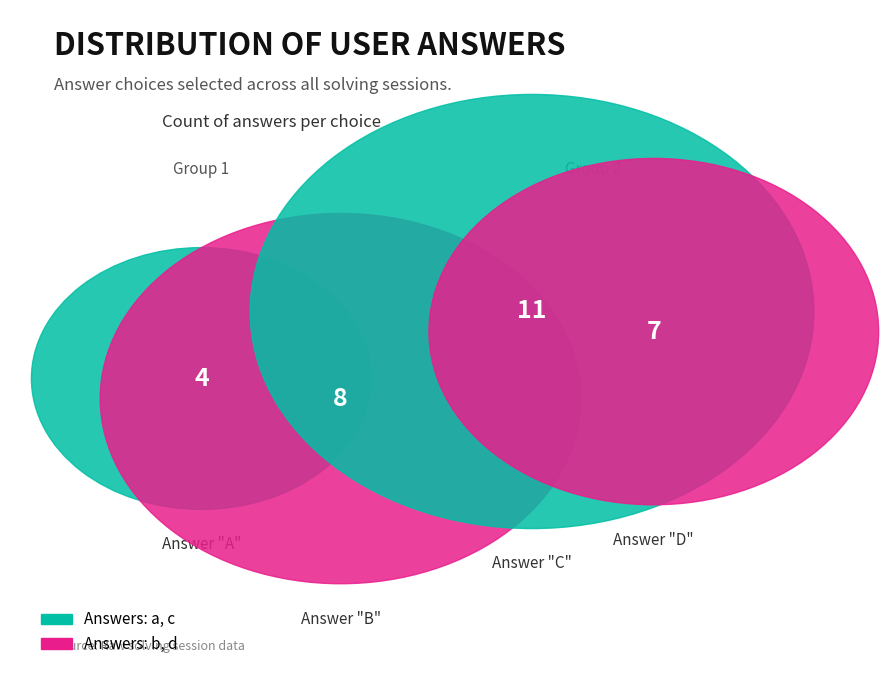

How many segments does this pie chart have?

4